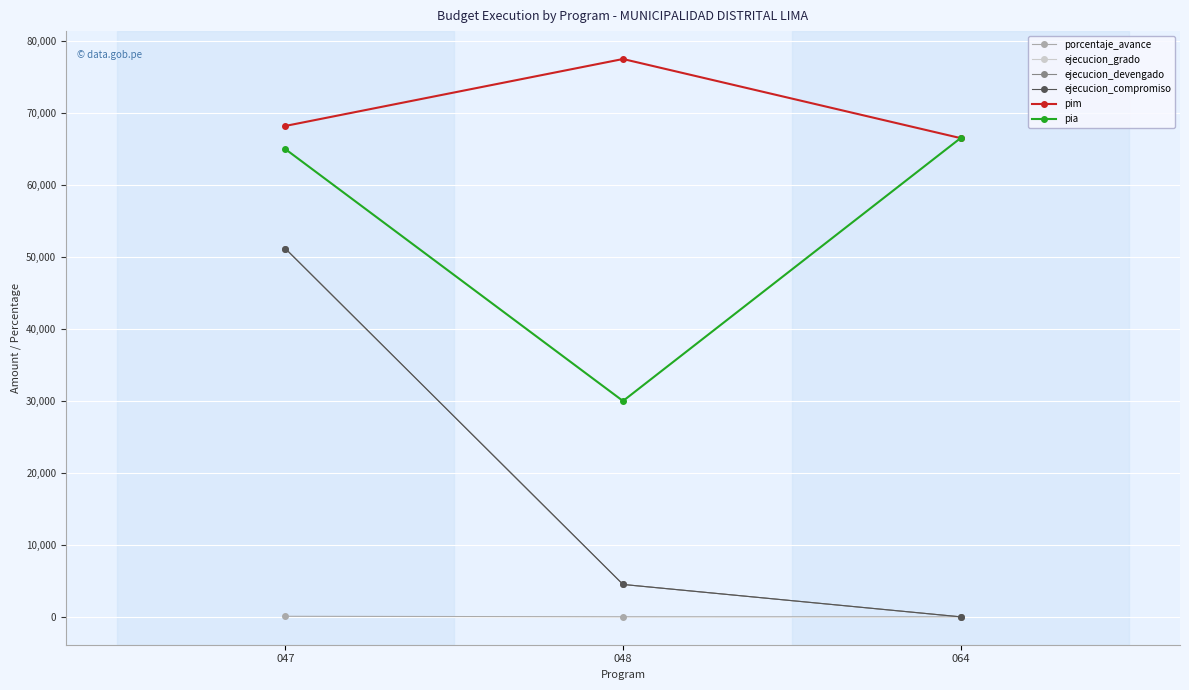

What value does the ejecucion_compromiso series have at 047?

51171.0